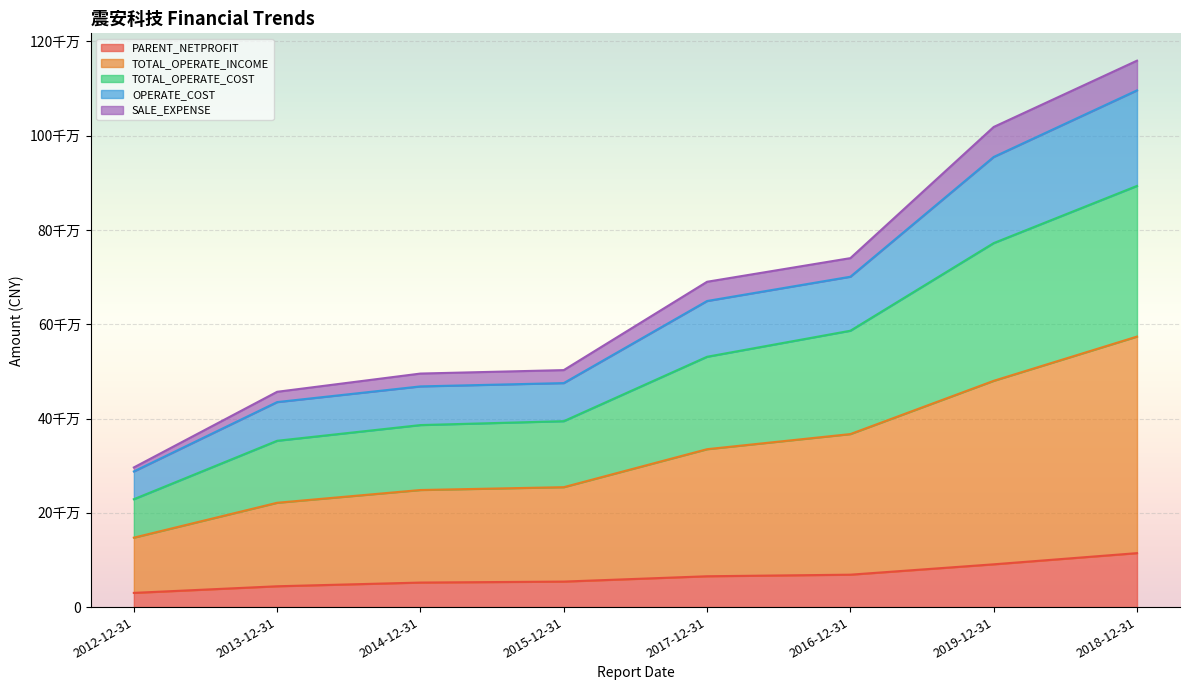

What are all the series names shown in the legend?

PARENT_NETPROFIT, TOTAL_OPERATE_INCOME, TOTAL_OPERATE_COST, OPERATE_COST, SALE_EXPENSE